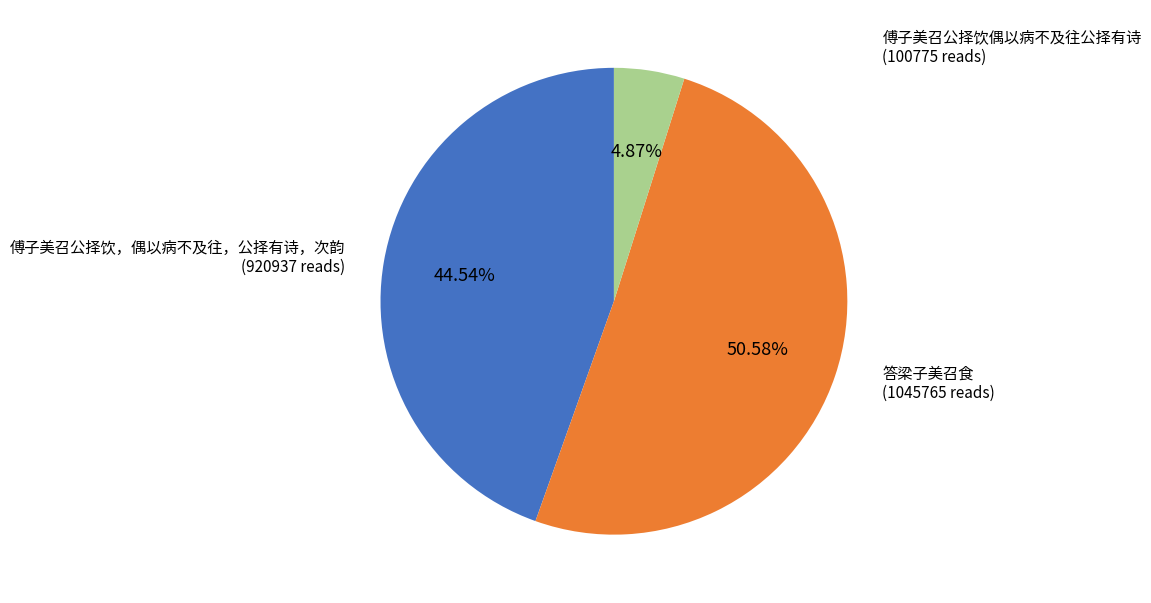

How many slices are in this pie chart?

3